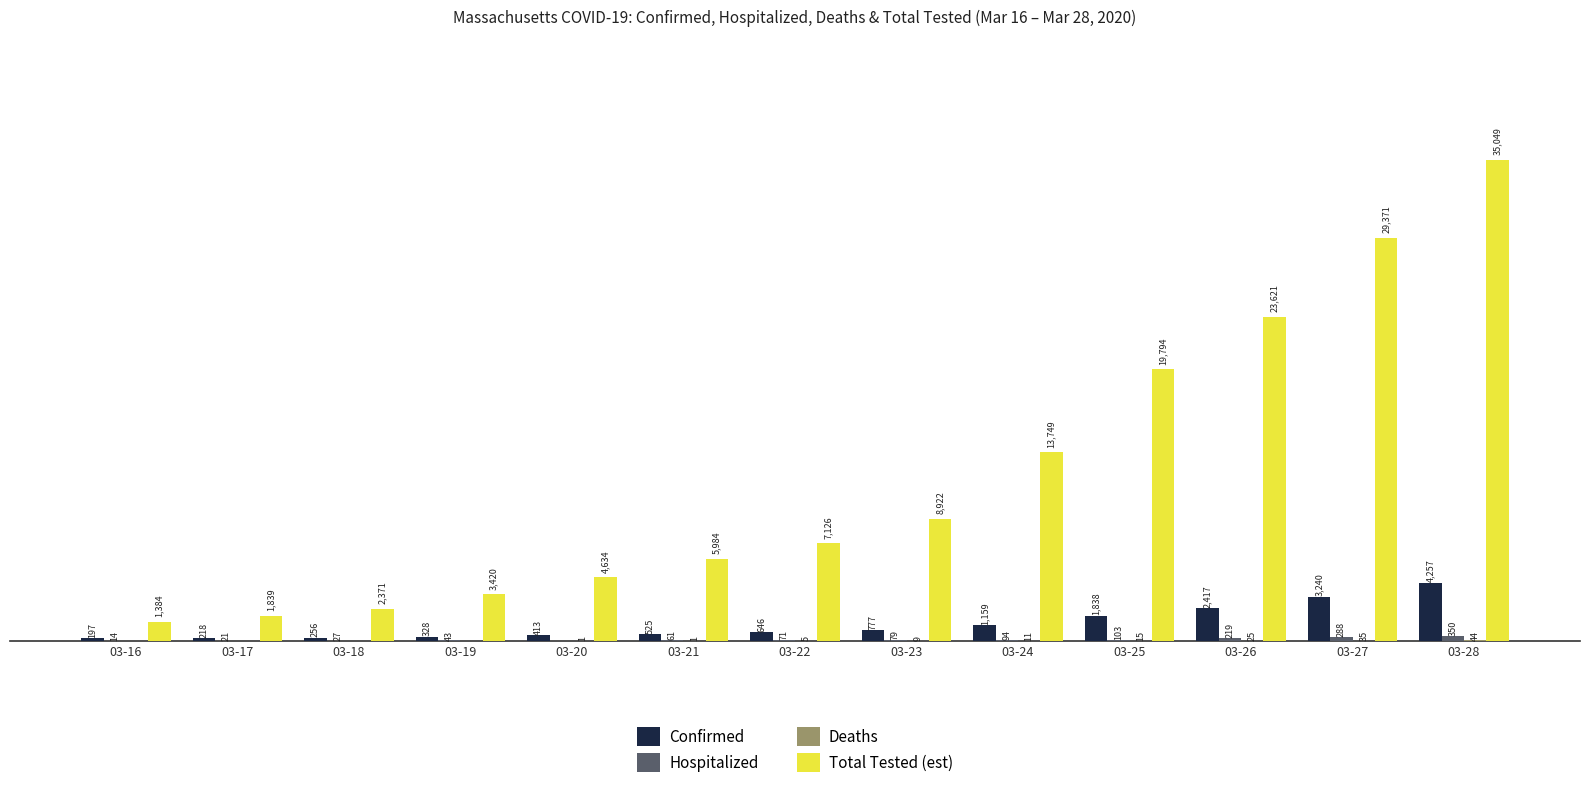

Is the value of Total Tested (est) at 03-28 greater than the value of Confirmed at 03-25?

Yes